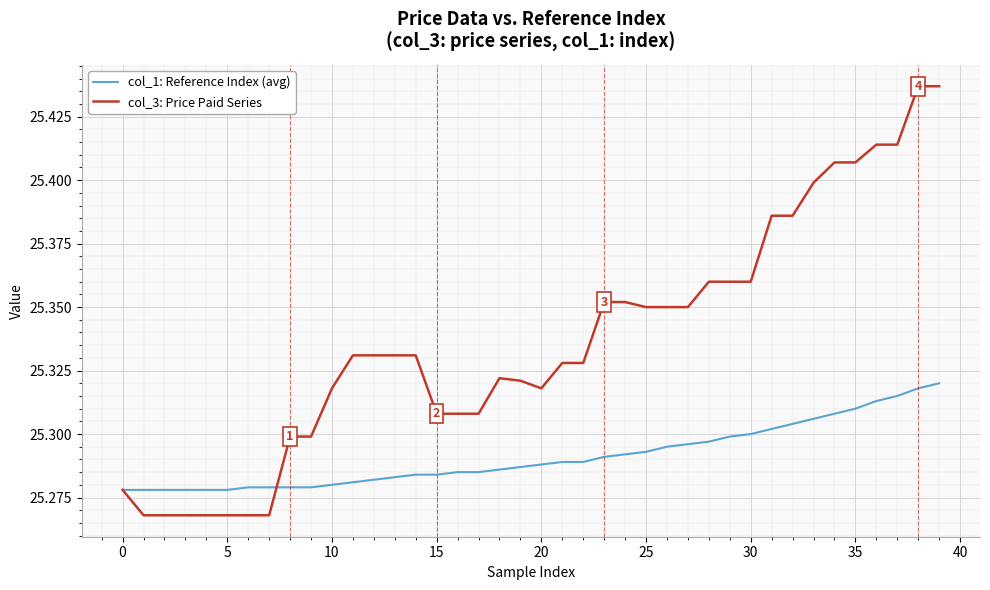

List the series in order of their overall mean, highest first.

col_3: Price Paid Series, col_1: Reference Index (avg)